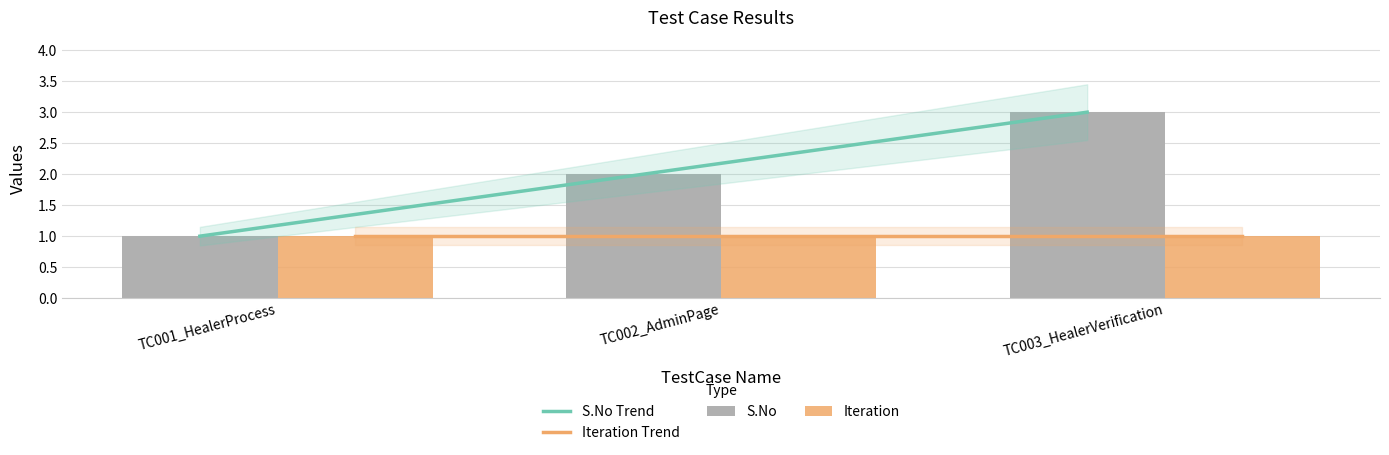

Which label corresponds to the smallest value in the chart?

TC001_HealerProcess